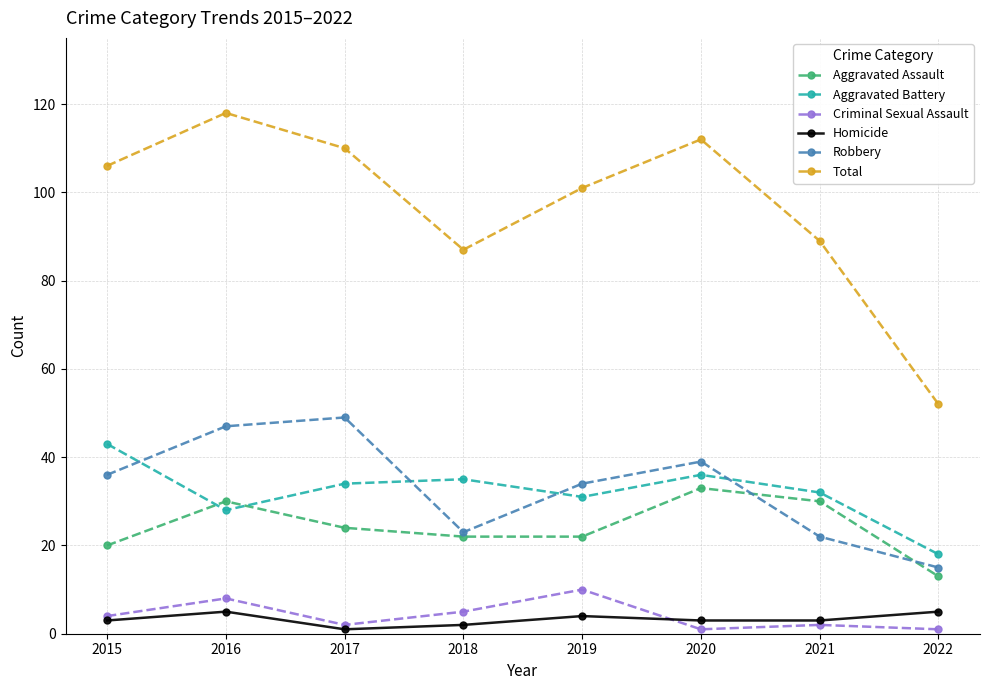

At which category is the sum across all series the highest?

2016